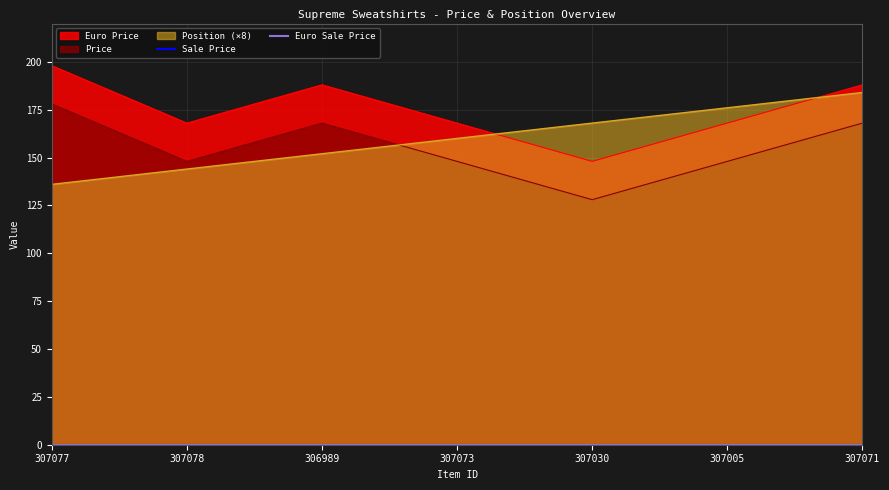

True or false: Price has more than 2 points higher than both neighbors.

False